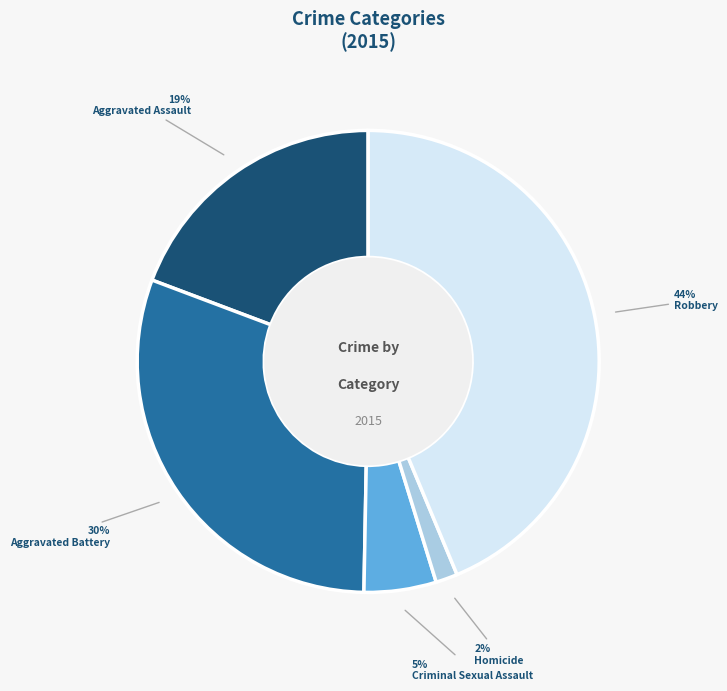

Is it true that Aggravated Battery is 30% of the pie?

True